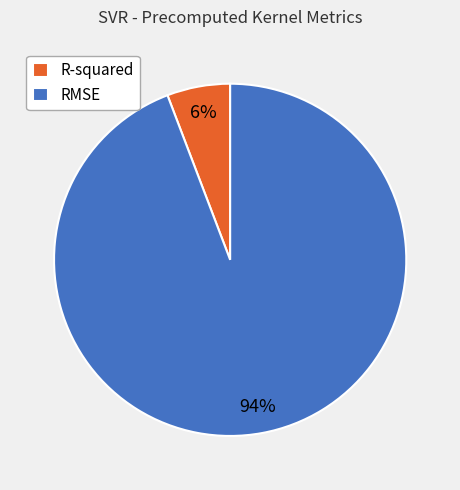

The RMSE slice represents 99% of the pie. True or false?

False